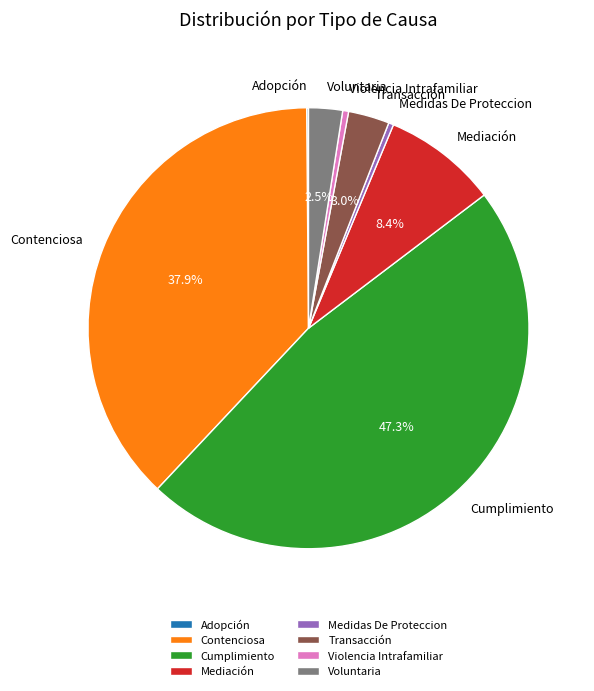

To the nearest percent, what is the difference between the largest and smallest slice percentages?

47%